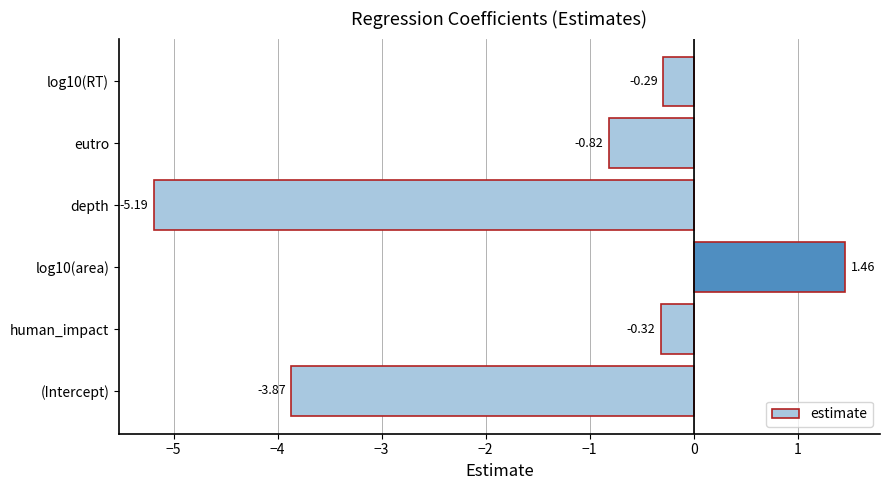

List the labels in order of value, smallest first.

depth, (Intercept), eutro, human_impact, log10(RT), log10(area)